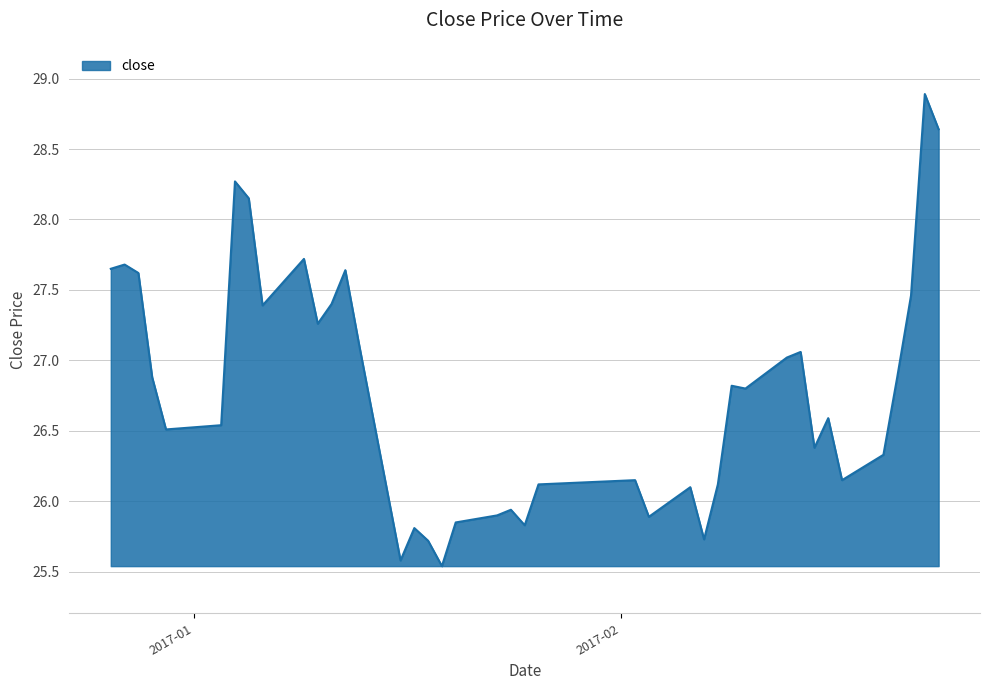

What is the minimum value shown in the chart?

25.5